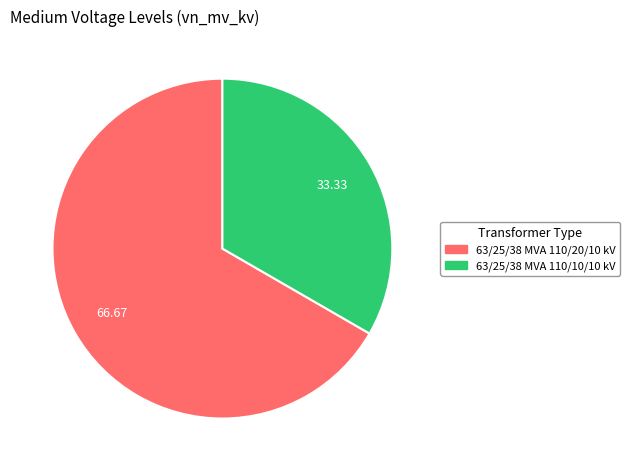

What is the majority slice?

63/25/38 MVA 110/20/10 kV